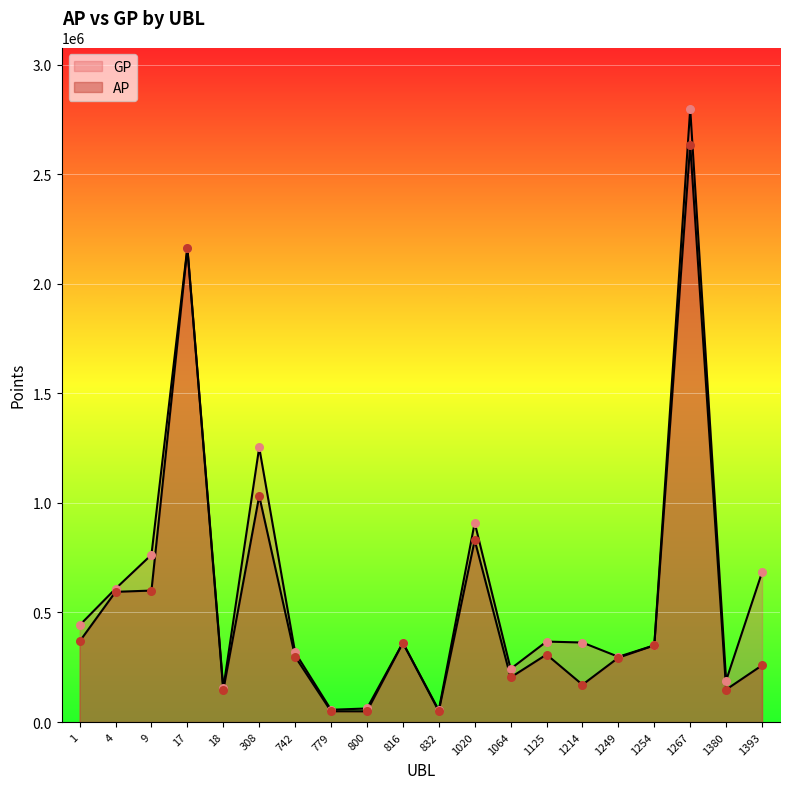

Which series has the widest spread of Y values?

GP